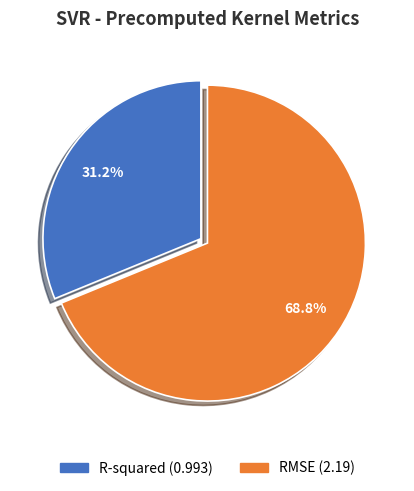

To the nearest percent, what percentage of the pie is R-squared?

31%